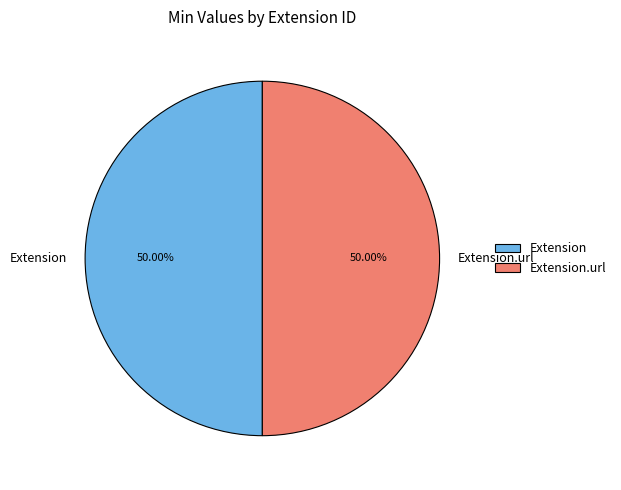

Approximately how many times larger is the value at Extension.url compared to Extension?

1.0